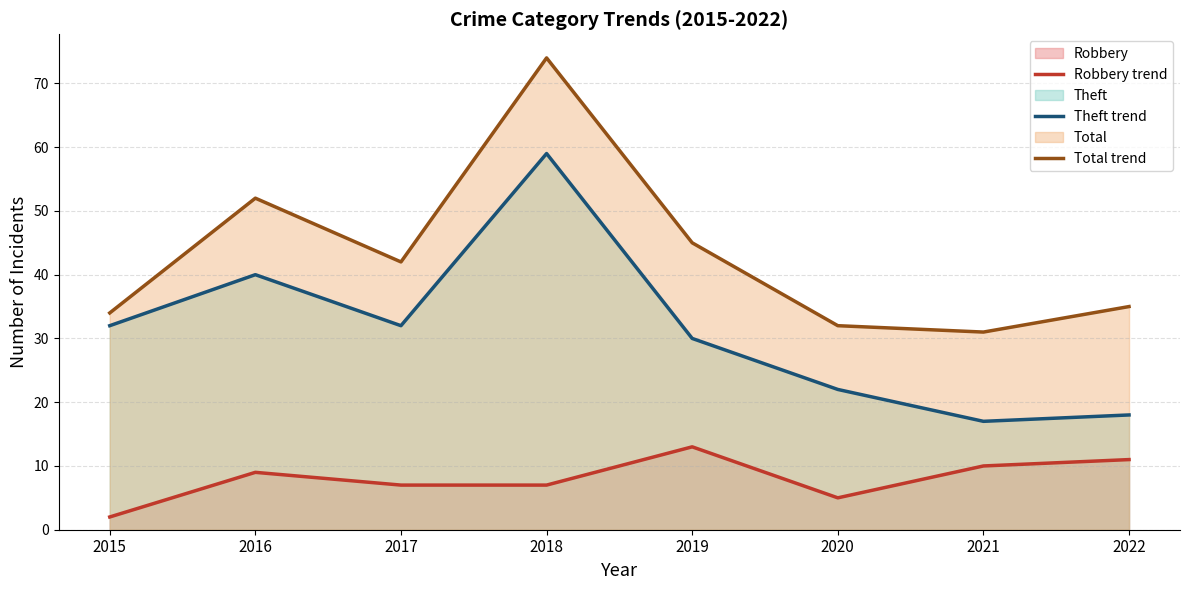

Which series has the largest range (max minus min)?

Total trend